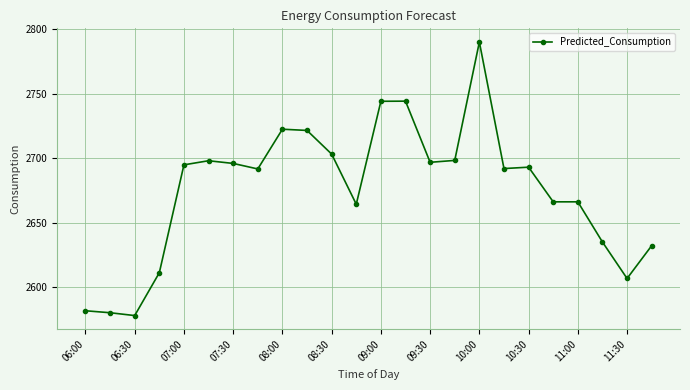

What is the value of the 11th point from the left?

2703.2